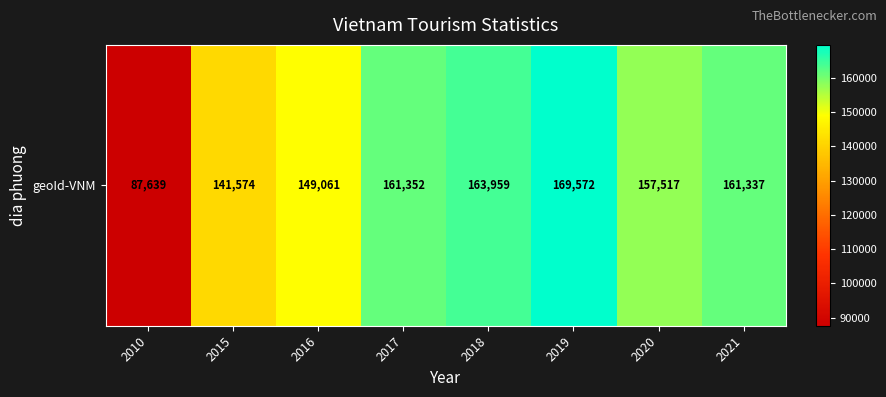

What is the difference between the maximum and minimum values?

81933